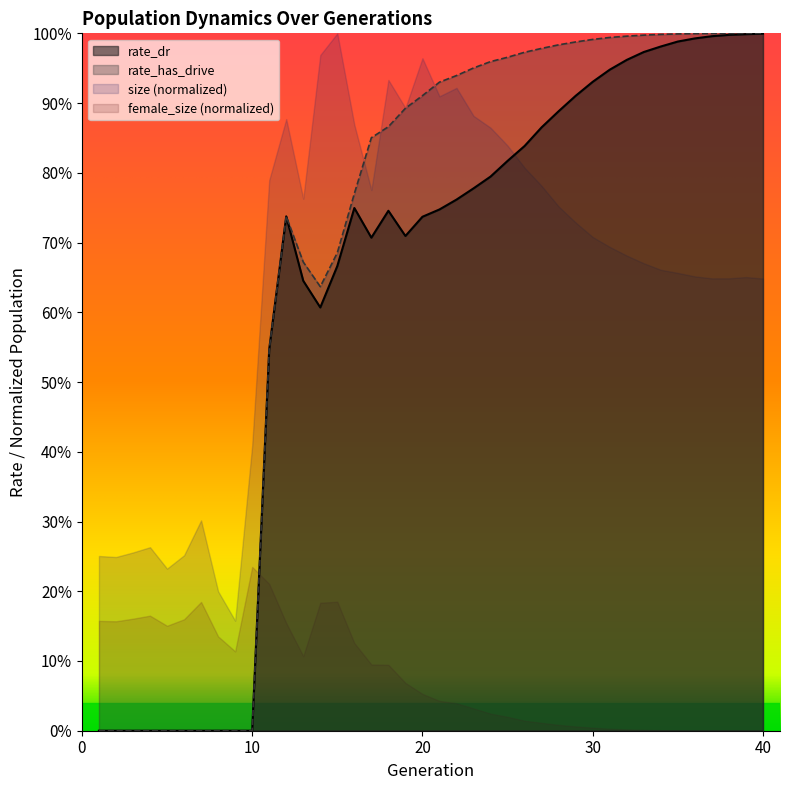

Which series has the largest total across all categories?

rate_has_drive